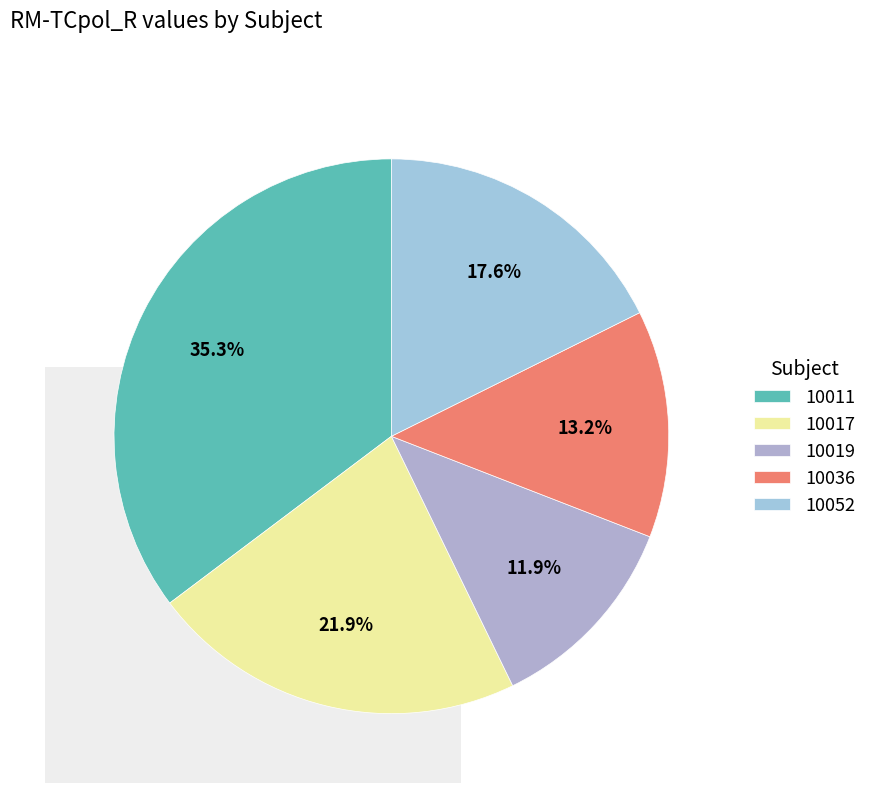

Do 10036 and 10019 together represent more than half of the pie?

No